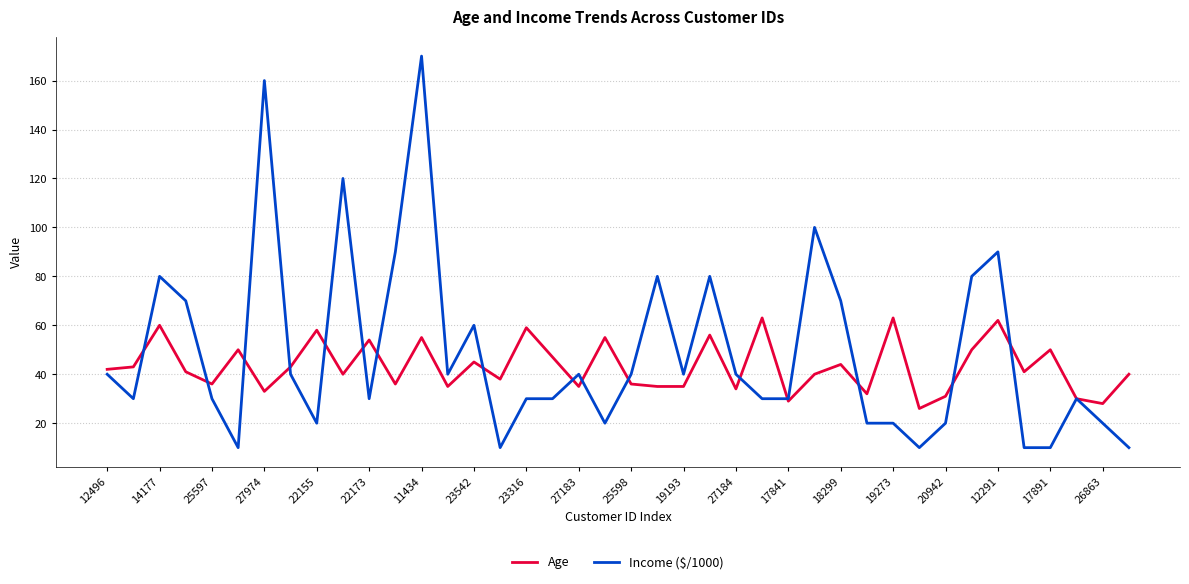

Which series has the largest range (max minus min)?

Income ($/1000)